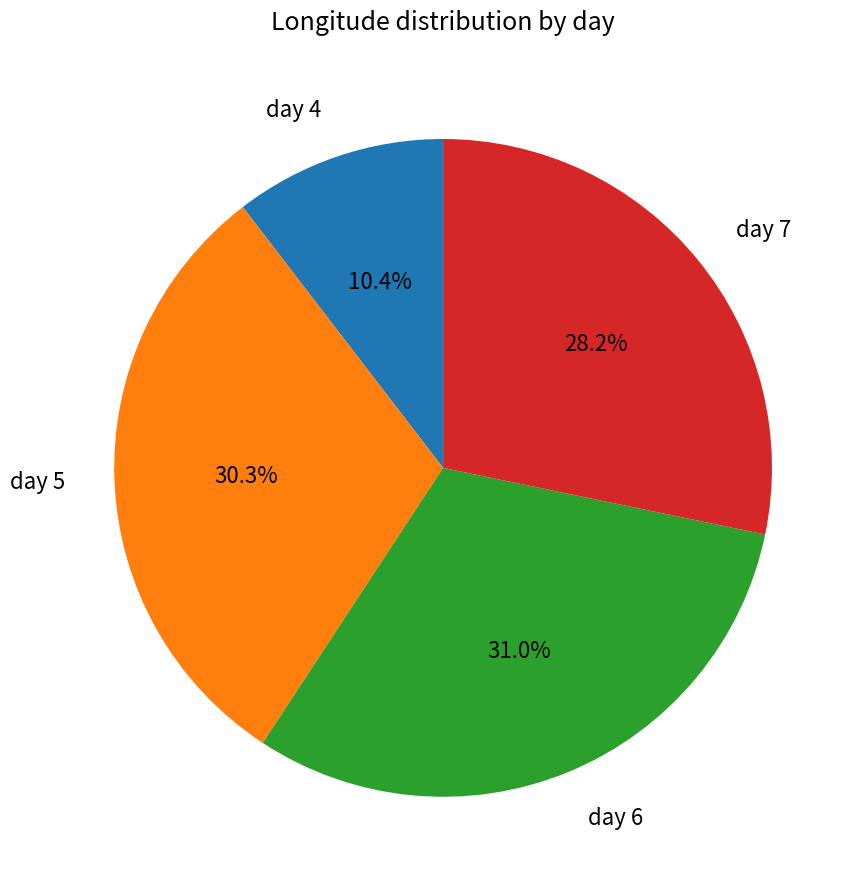

Do day 5 and day 7 together represent more than half of the pie?

Yes